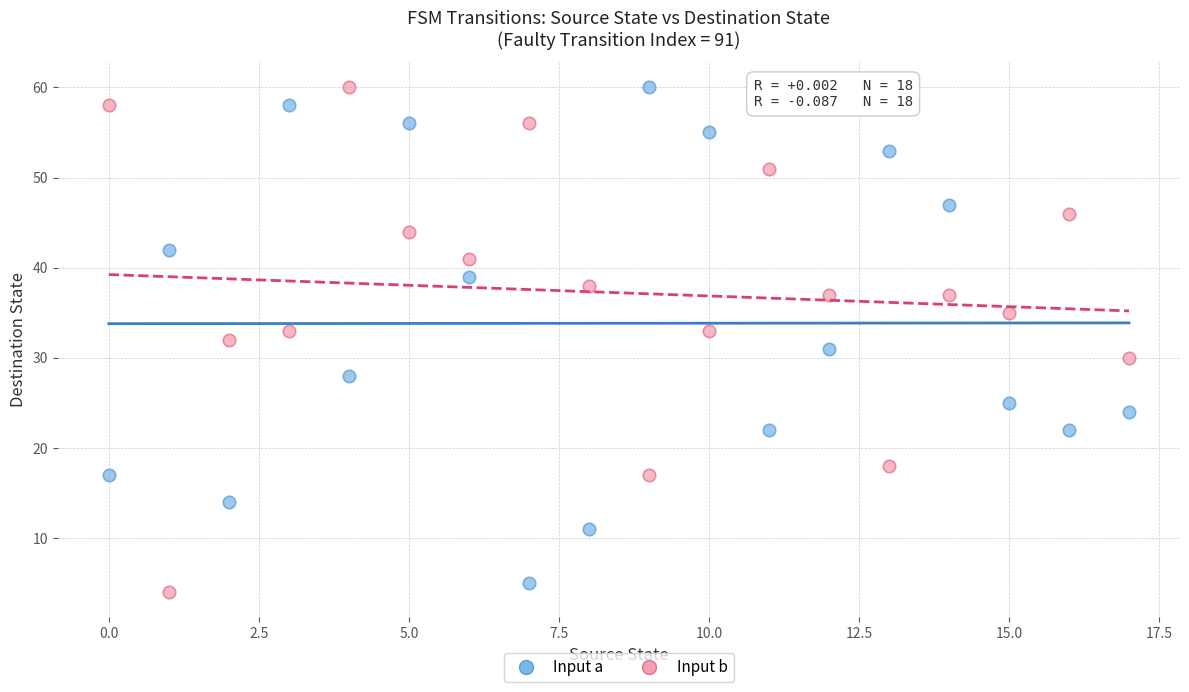

Across all data points, what is the range of Y values (max minus min)?

56